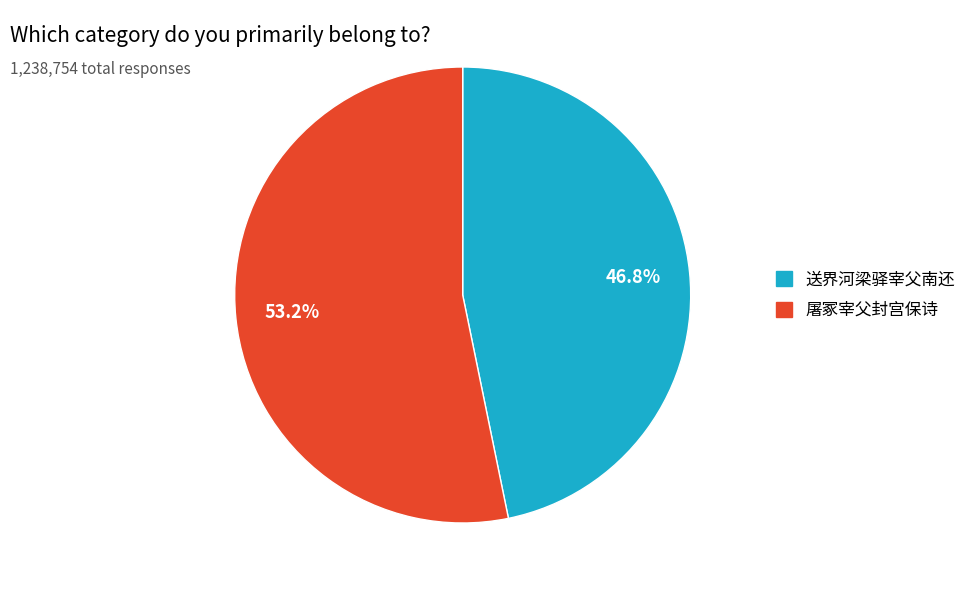

What percentage do 送界河梁驿宰父南还 and 屠冢宰父封宫保诗 together represent?

100.0%